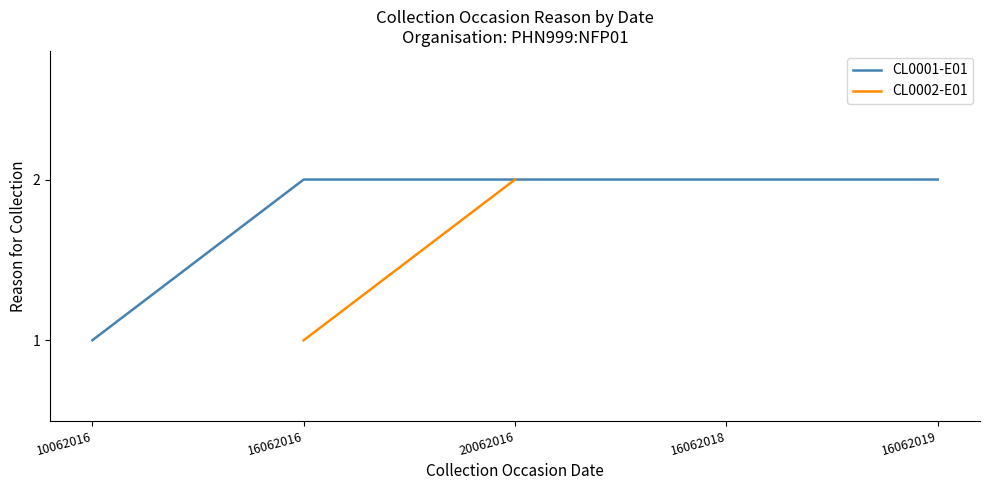

Does the chart have visible grid lines?

No